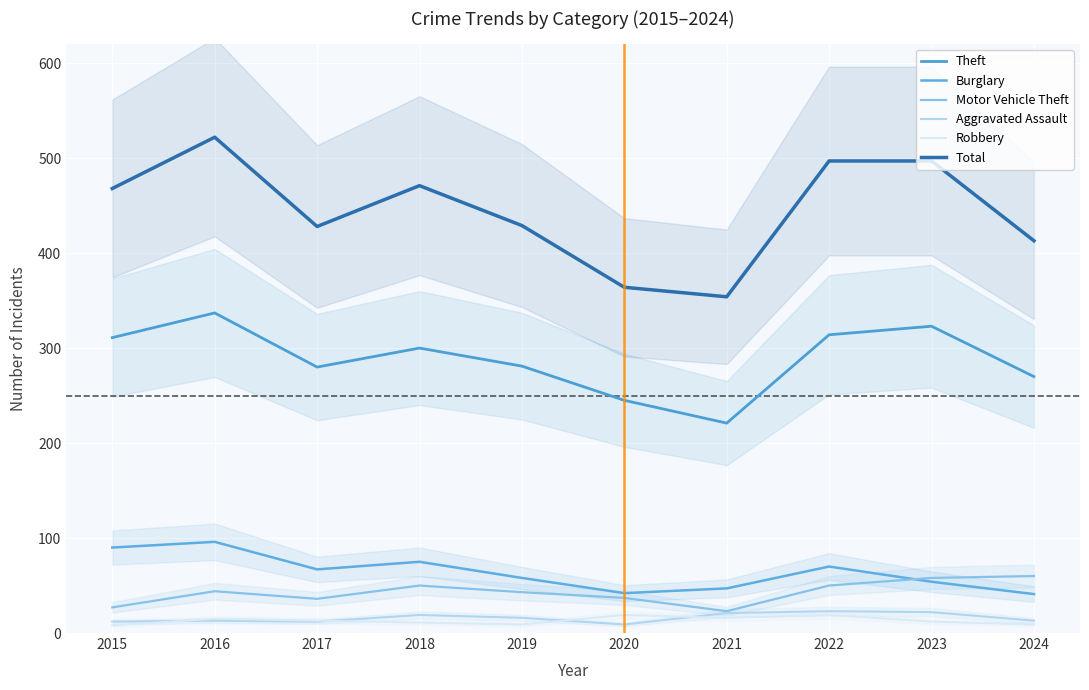

Count the number of data series in this chart.

6